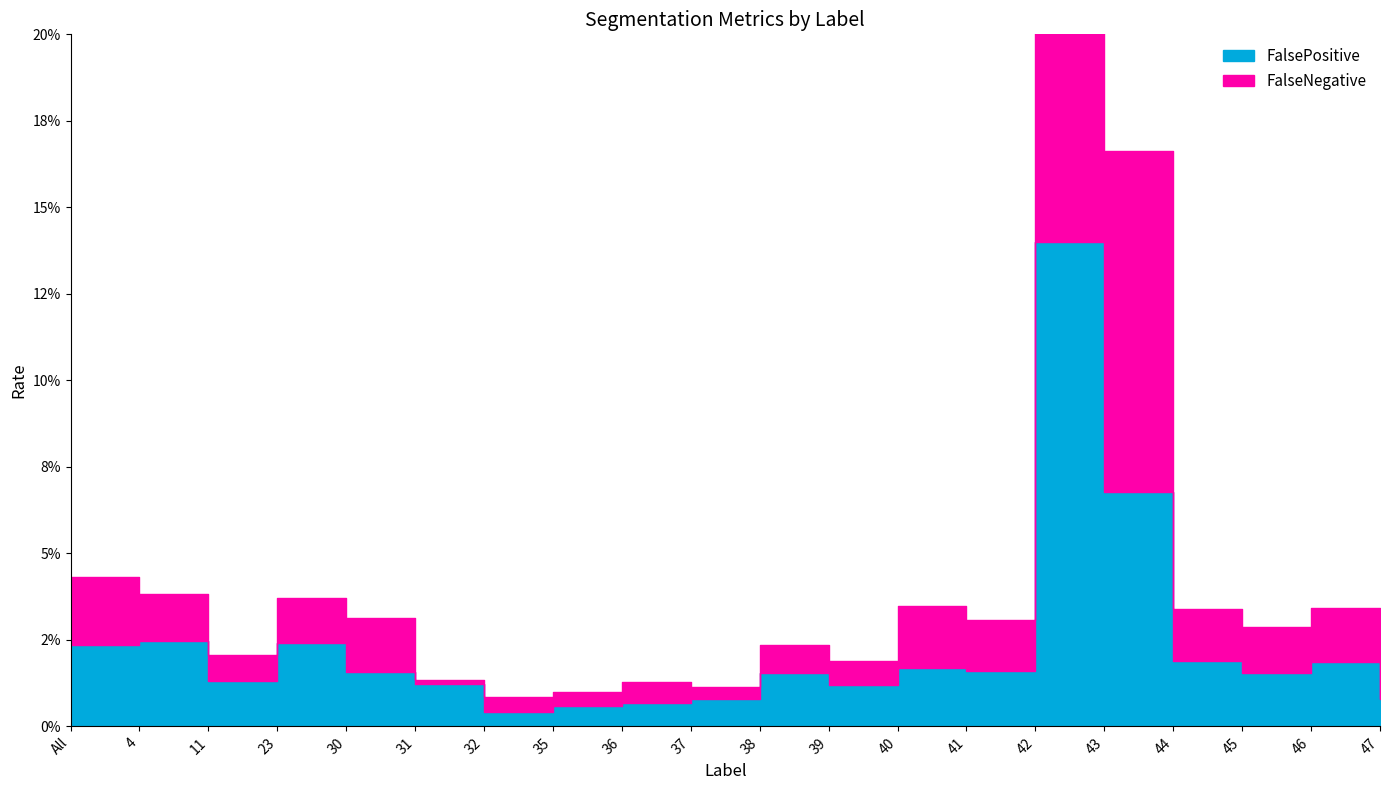

The value at 30 is 0.0. True or false?

False